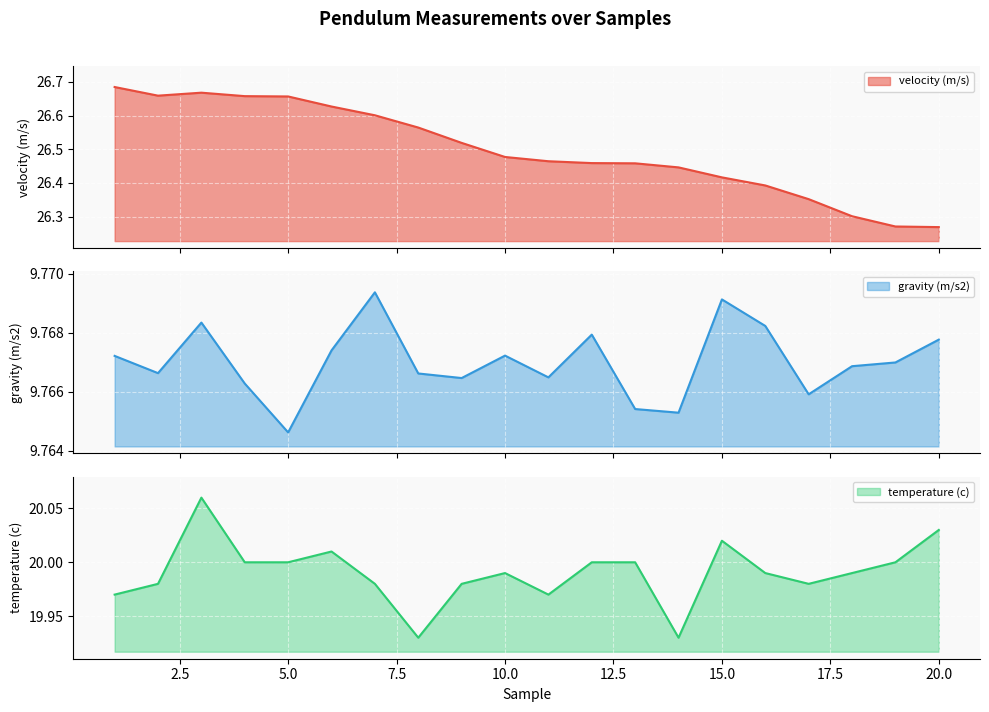

Which series has the largest range (max minus min)?

velocity (m/s)